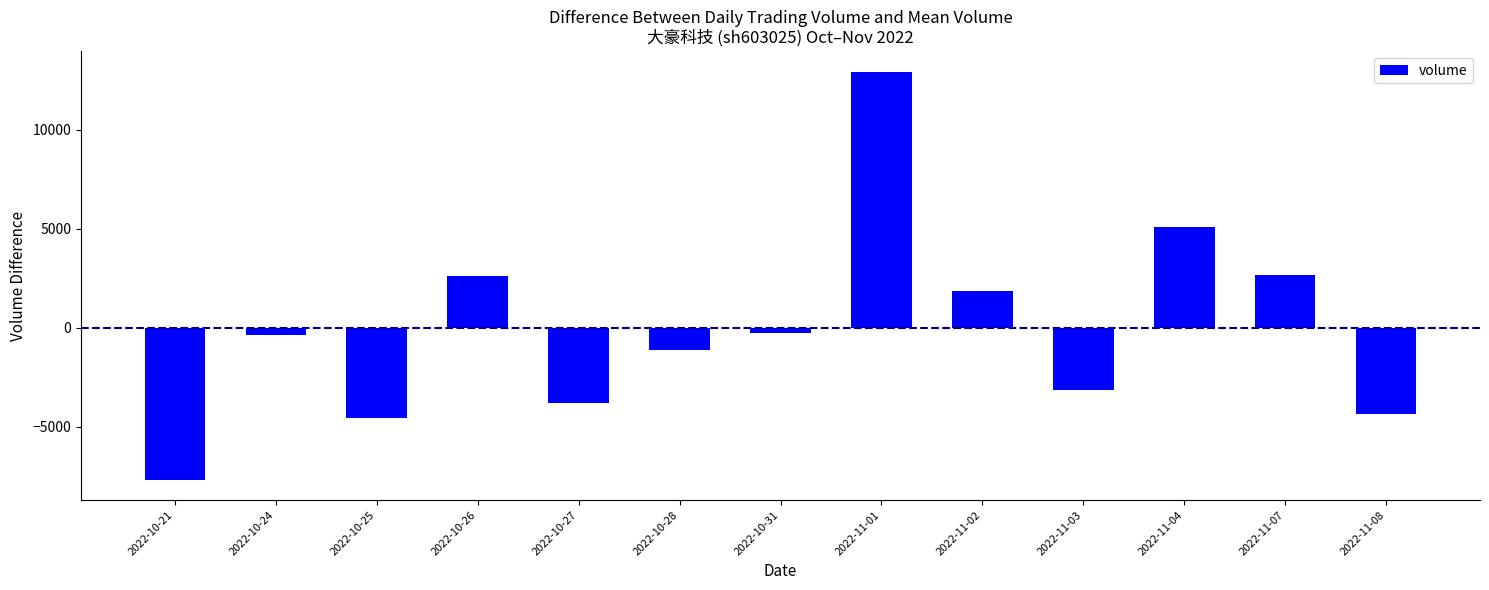

Which category has the highest value across all series?

2022-11-01